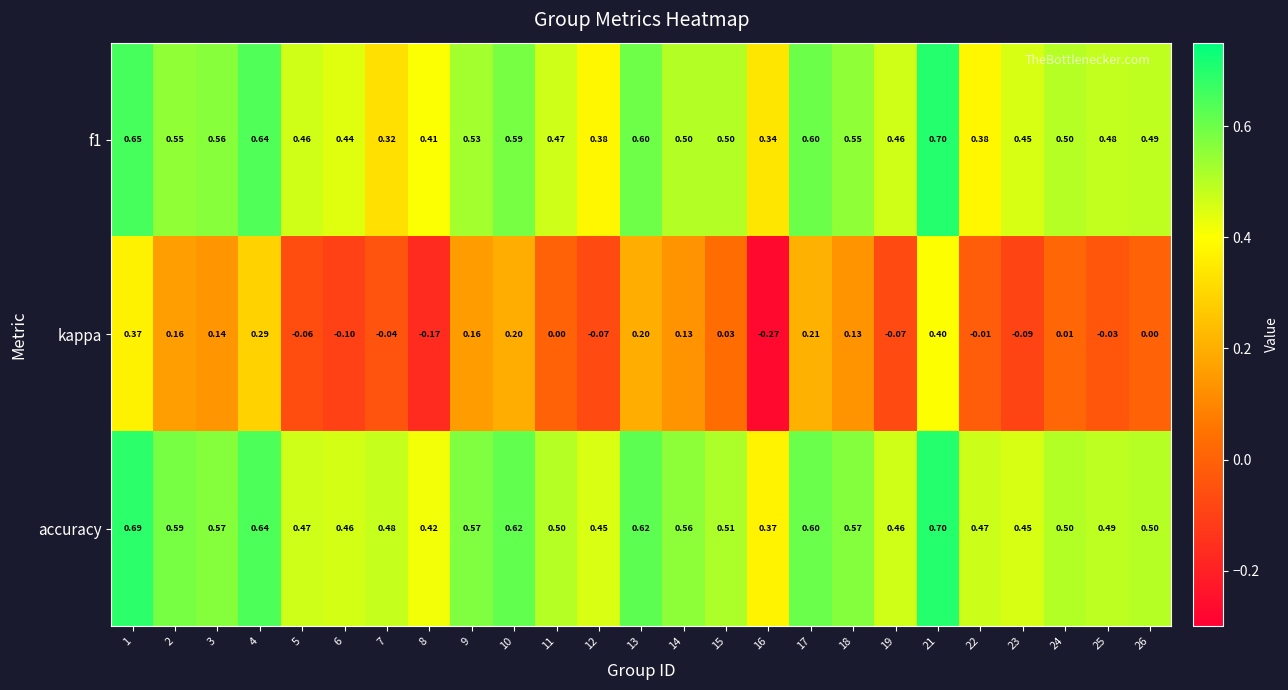

Count the number of data series in this chart.

3